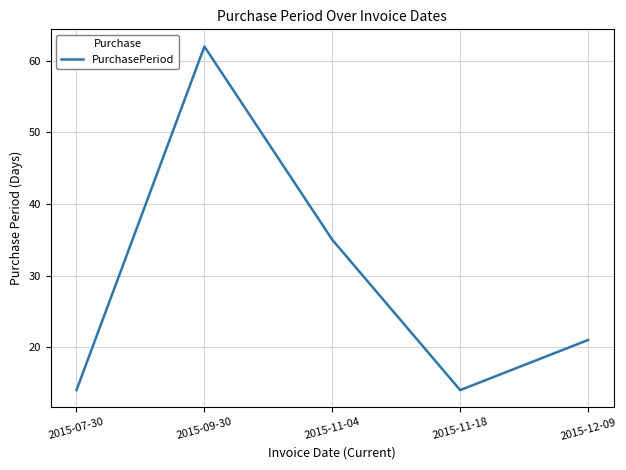

How many values are below 21?

2